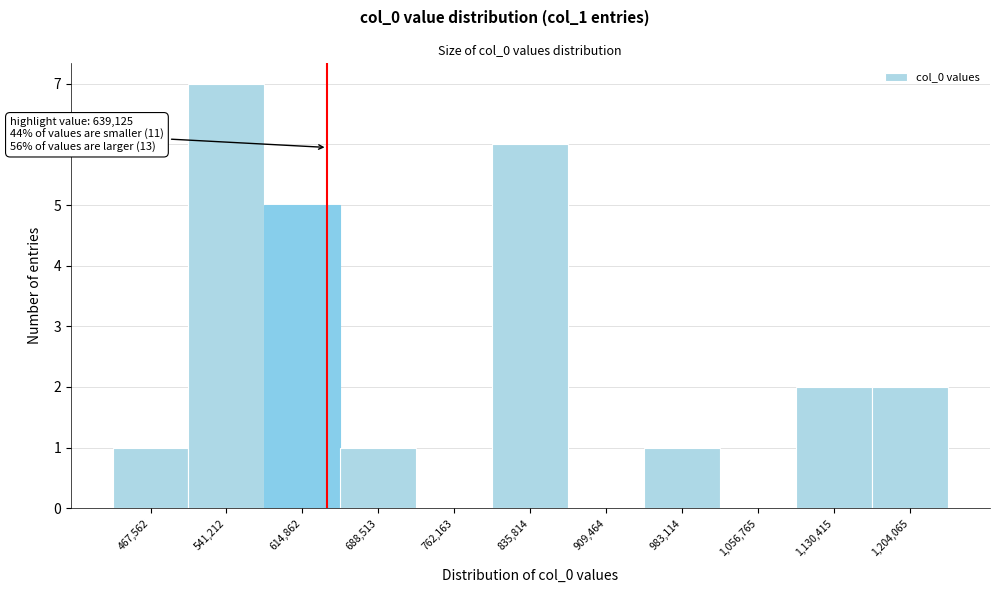

Over which range of the x-axis is the bar tallest?

500000 to 580000